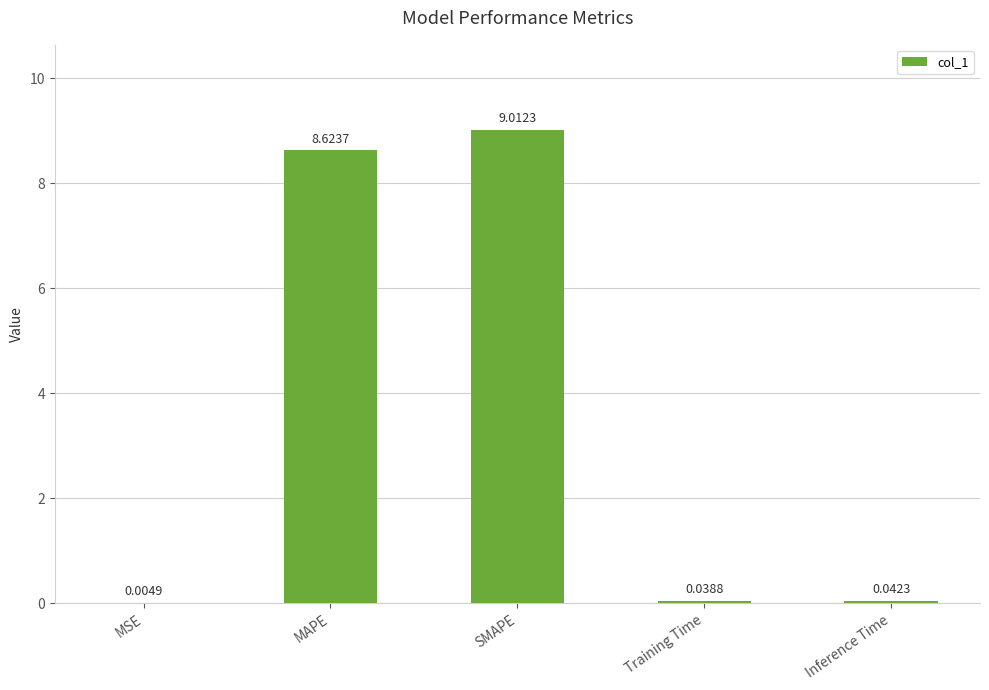

What is the change in value from MSE to MAPE?

+8.6